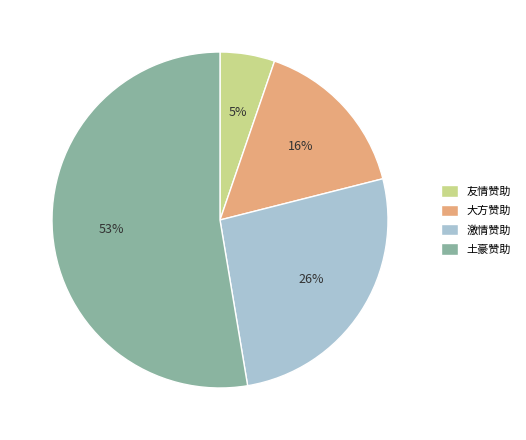

Count the number of slices in the pie.

4